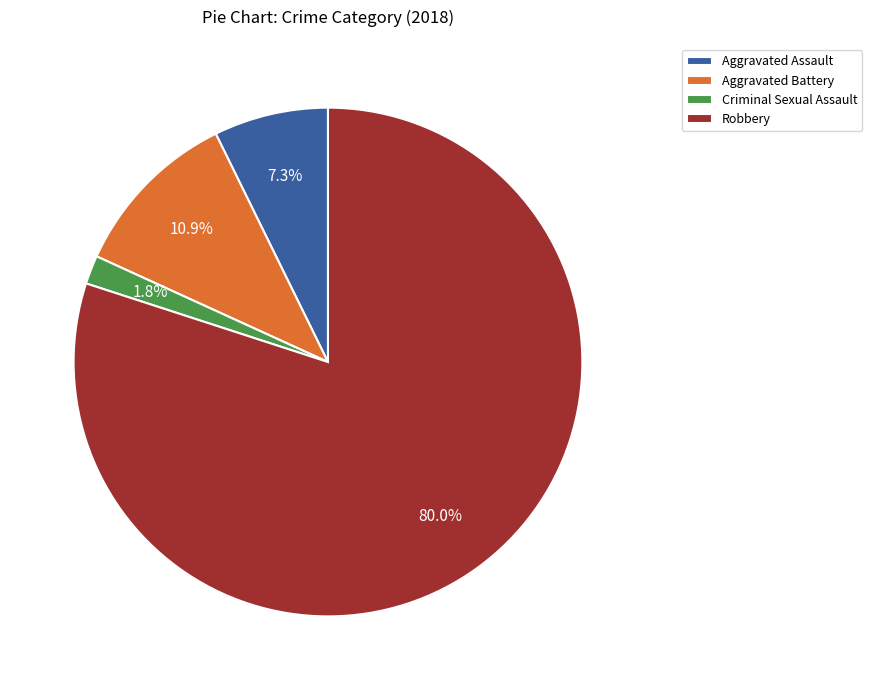

True or false: Criminal Sexual Assault accounts for 14% of the total.

False